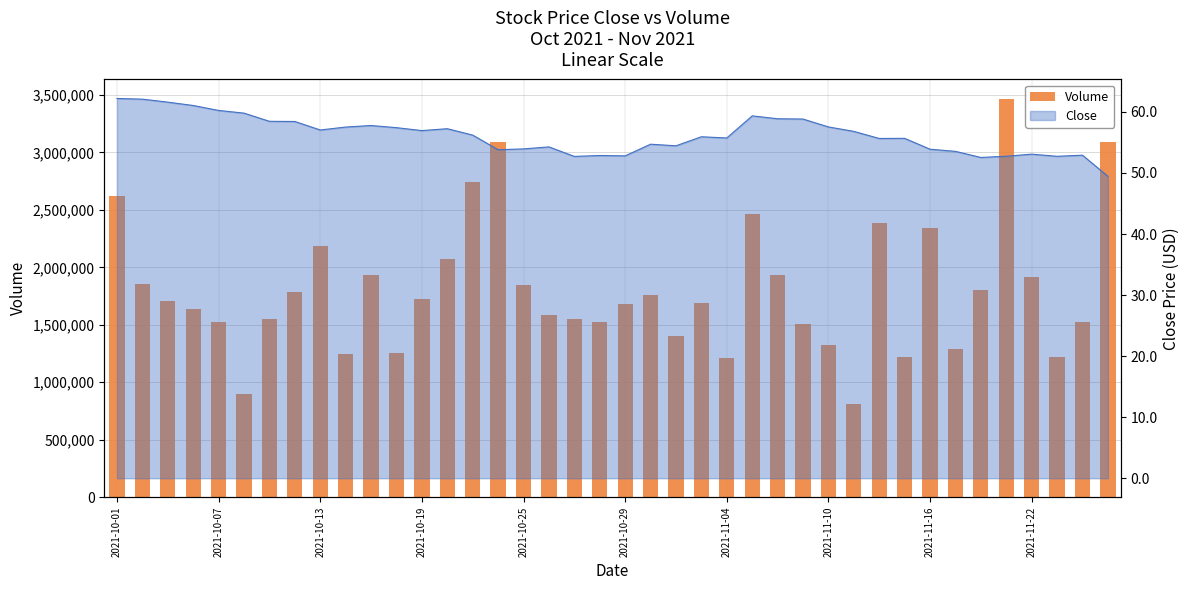

Which has a higher value, 39 or 25?

39